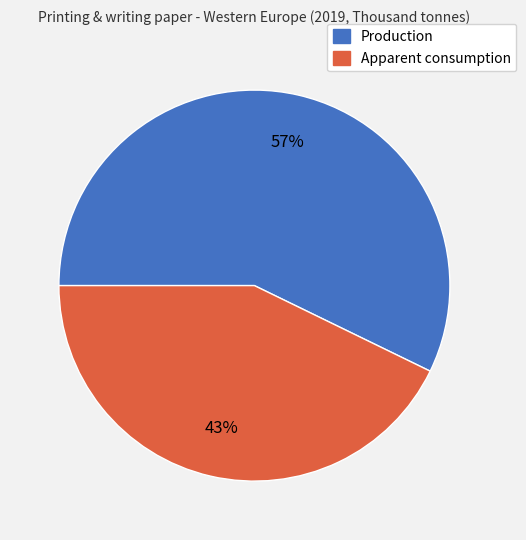

What percentage is the Production slice, to the nearest percent?

57%